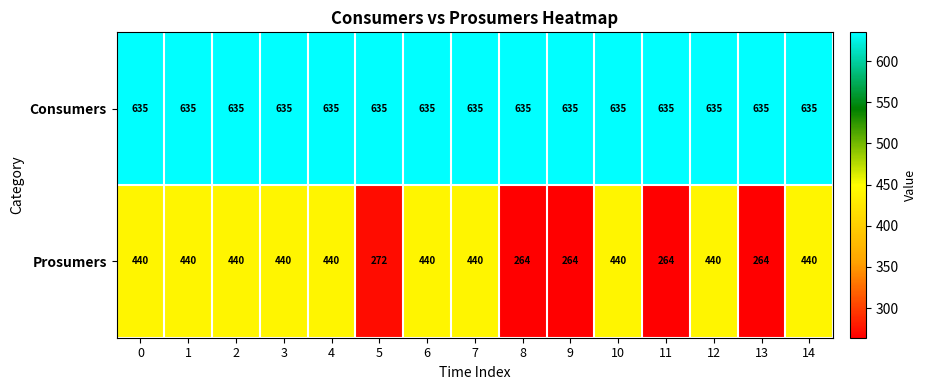

What is the greatest value displayed?

635